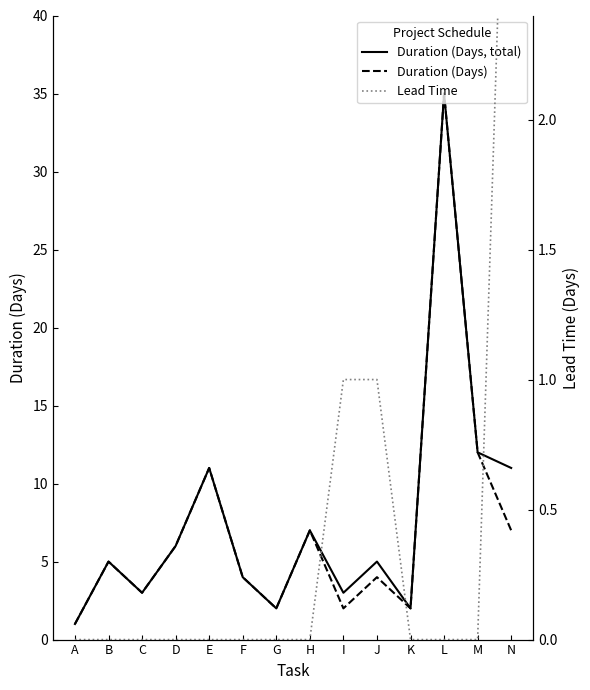

The Duration (Days) series shows 4 at J. True or false?

True